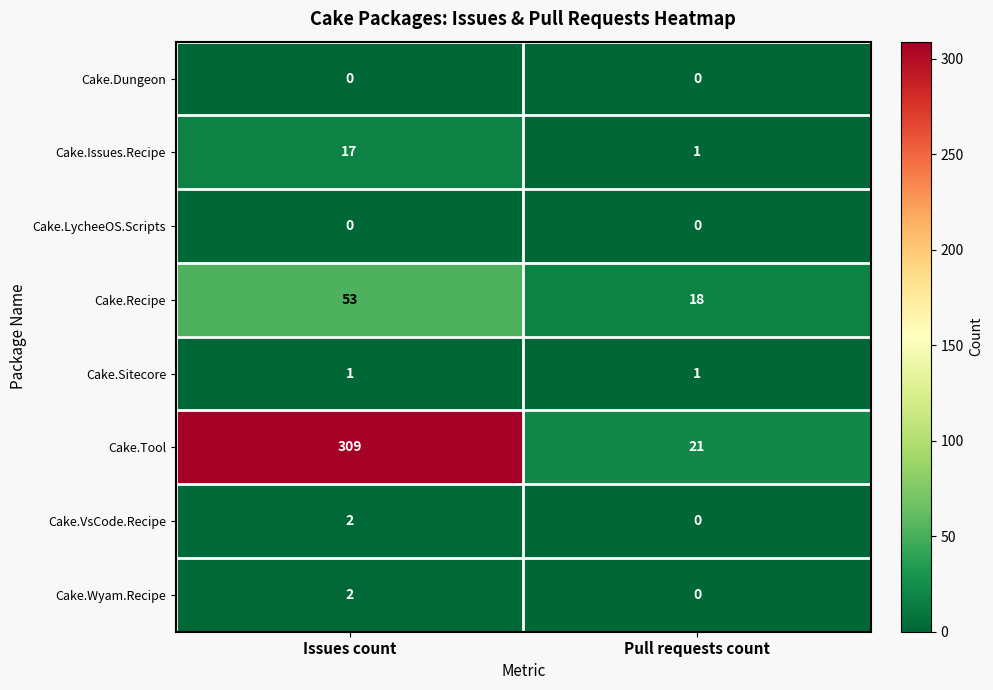

Which series has the largest total across all categories?

Cake.Tool